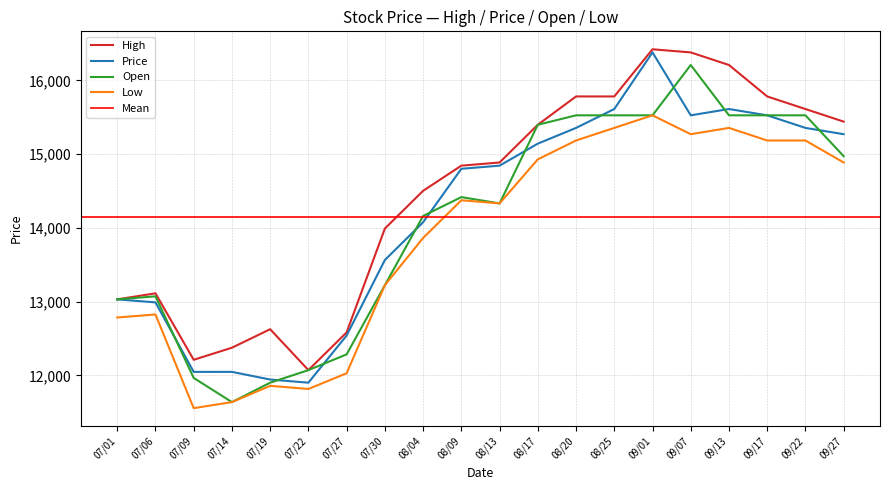

Where is Open nearest to the value 13922?

08/04